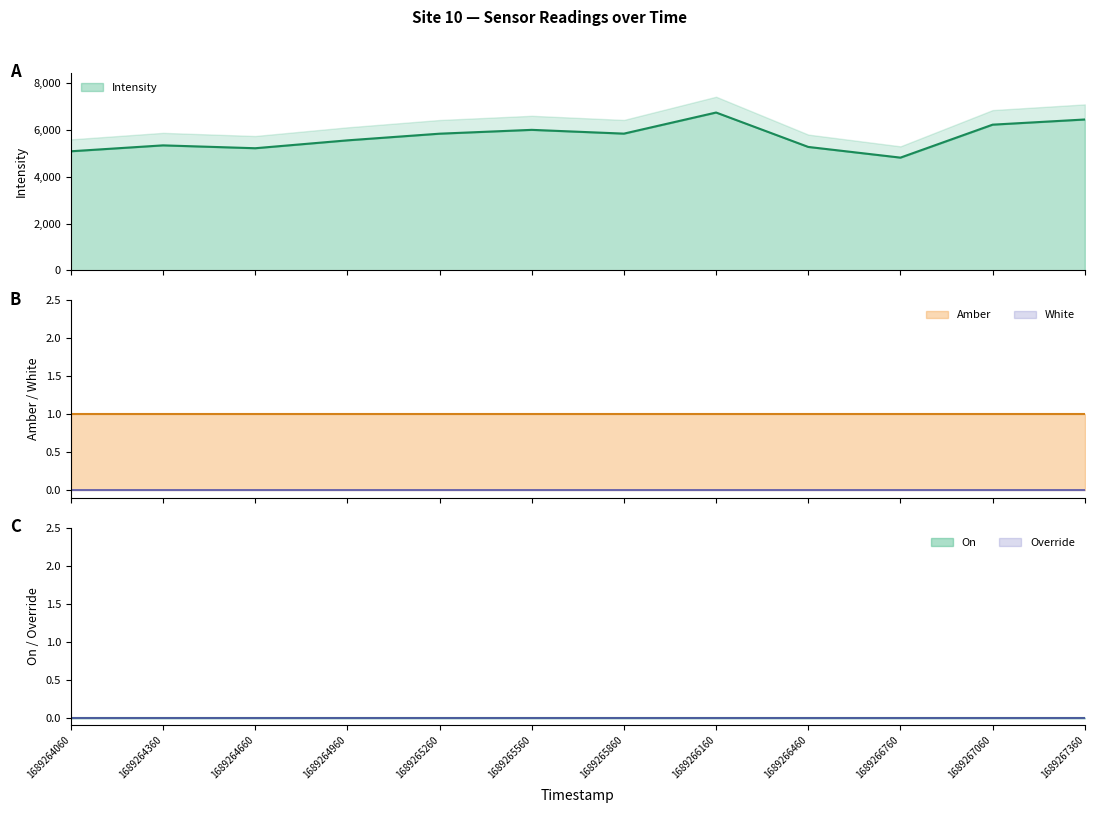

Reading left to right, extract all data points from this chart.

Intensity: 5093.0	5345.9	5223.4	5560.2	5845.4	6009.1	5847.9	6750.0	5278.5	4821.9	6231.2	6452.4
Amber: 1.0	1.0	1.0	1.0	1.0	1.0	1.0	1.0	1.0	1.0	1.0	1.0
White: 0.0	0.0	0.0	0.0	0.0	0.0	0.0	0.0	0.0	0.0	0.0	0.0
On: 0.0	0.0	0.0	0.0	0.0	0.0	0.0	0.0	0.0	0.0	0.0	0.0
Override: 0.0	0.0	0.0	0.0	0.0	0.0	0.0	0.0	0.0	0.0	0.0	0.0